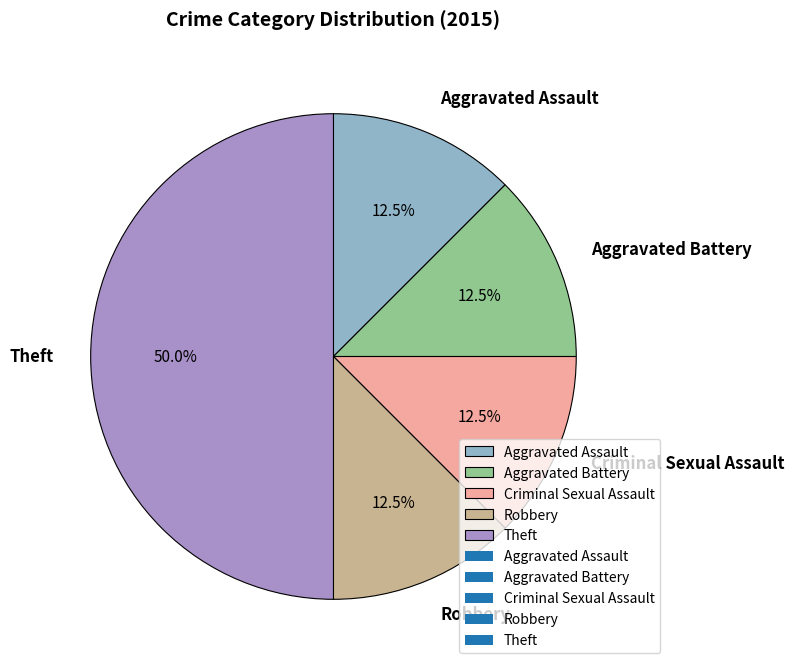

Is the sum of Theft and Criminal Sexual Assault greater than half?

Yes